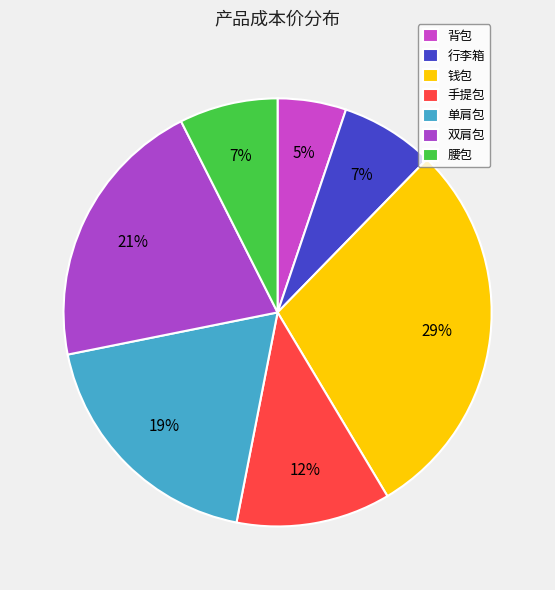

Is there any slice that represents more than half of the pie?

No